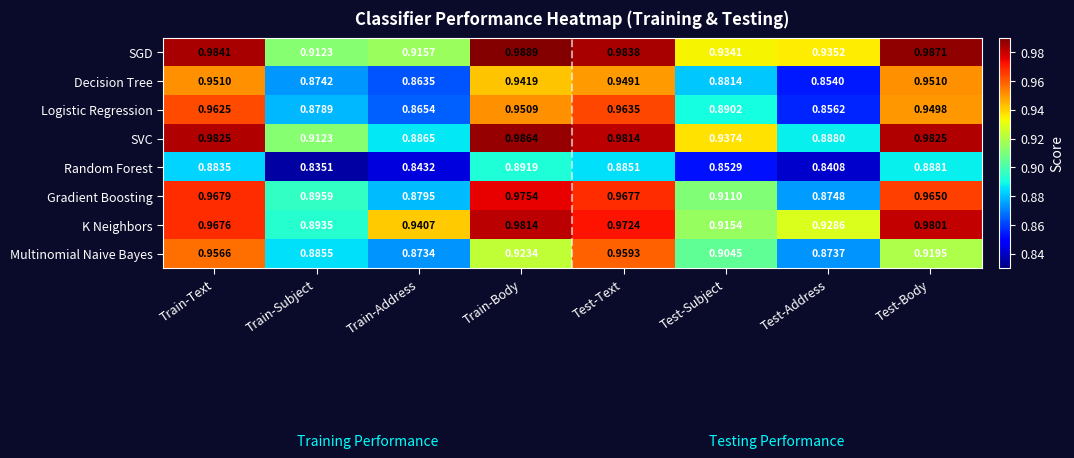

Between Train-Body and Test-Text, which series saw the biggest shift?

Multinomial Naive Bayes